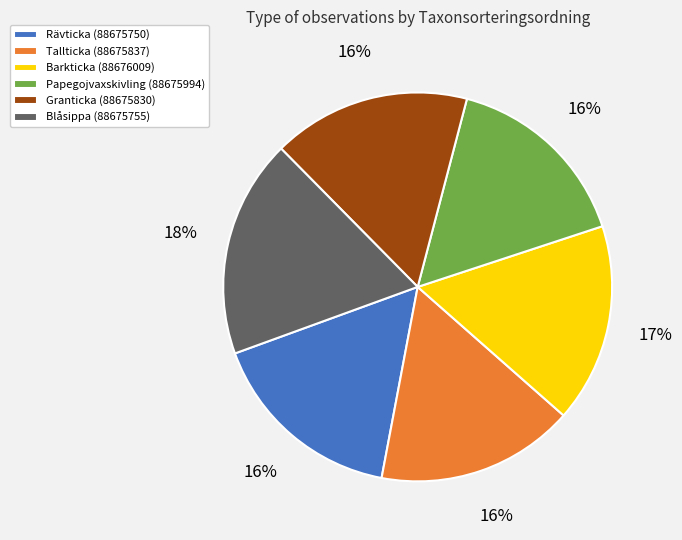

What is the largest slice in the pie chart?

Blåsippa (88675755)